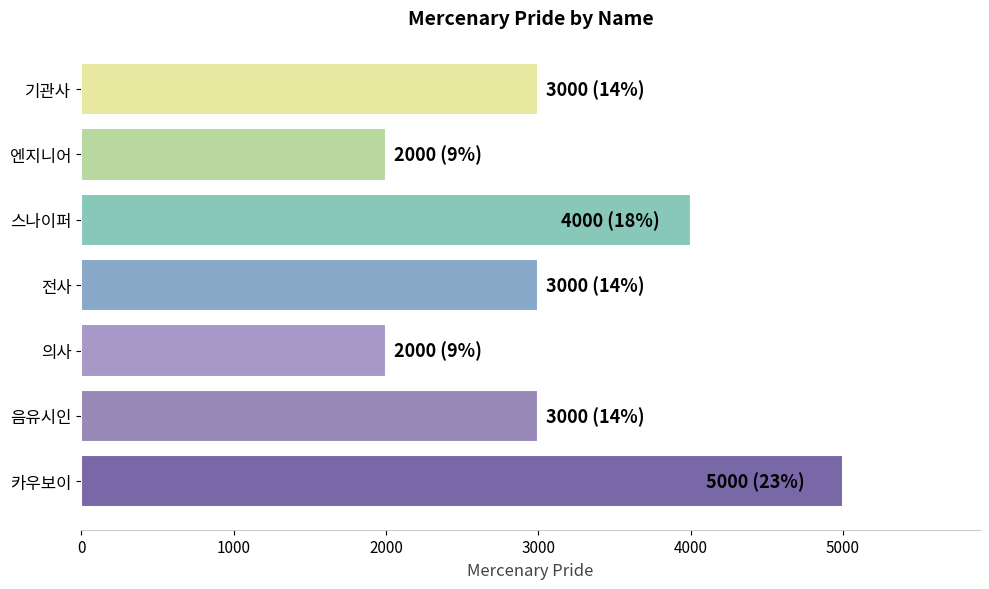

Reading top to bottom, what are all the values shown in this chart?

기관사=3000	엔지니어=2000	스나이퍼=4000	전사=3000	의사=2000	음유시인=3000	카우보이=5000